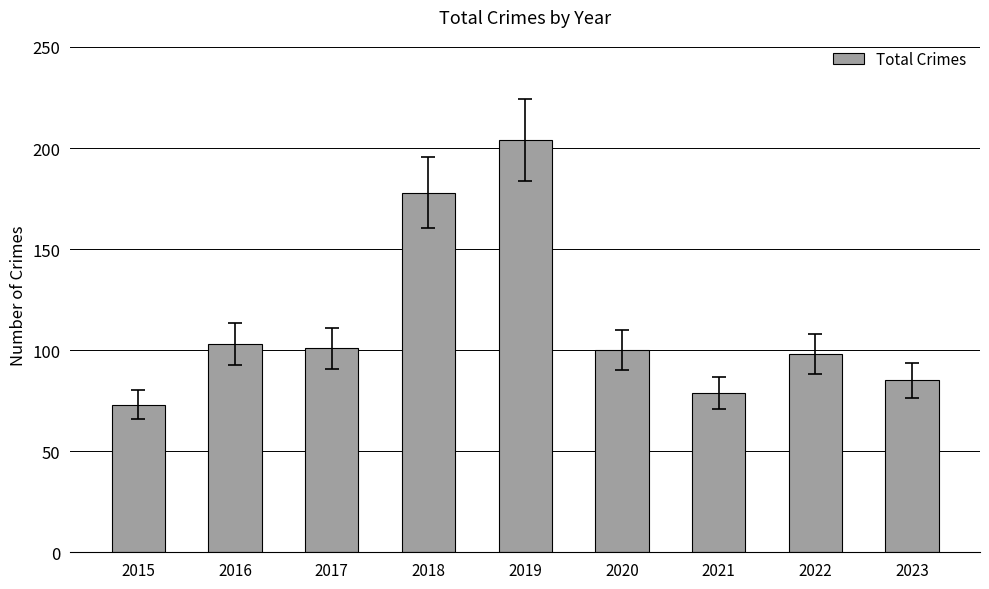

What is the approximate value at 2022?

98